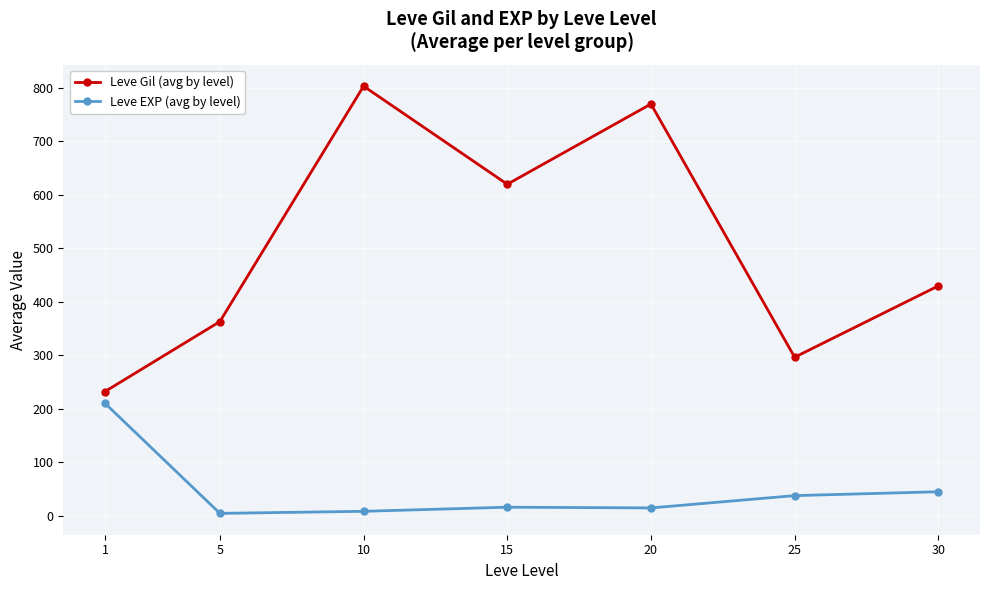

What is the maximum value for Leve EXP (avg by level)?

210.7